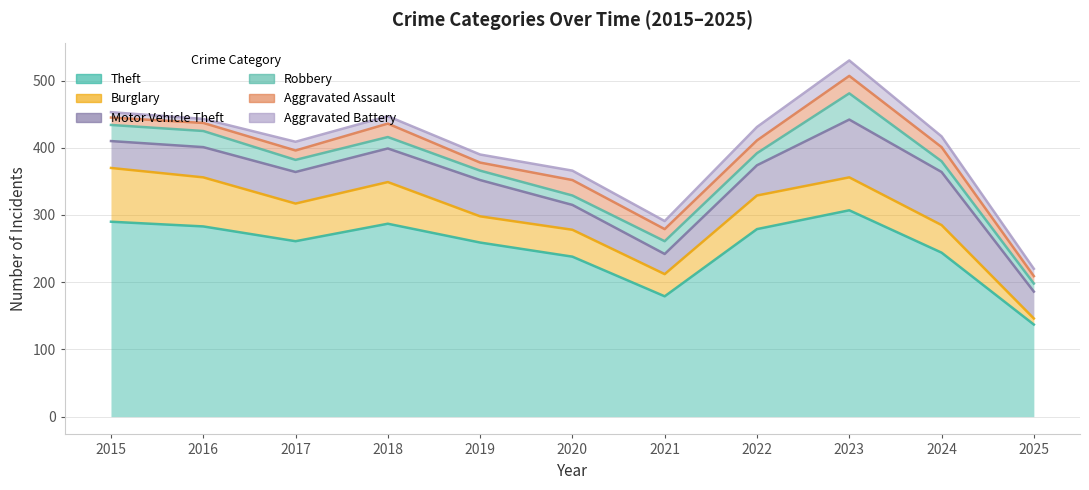

In Burglary, how many points are higher than both neighbors (excluding endpoints)?

3